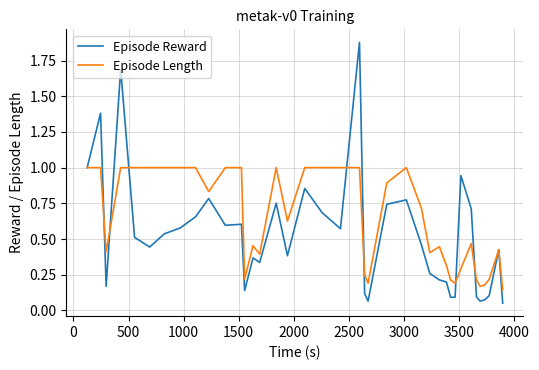

Which series has the largest total across all categories?

Episode Length